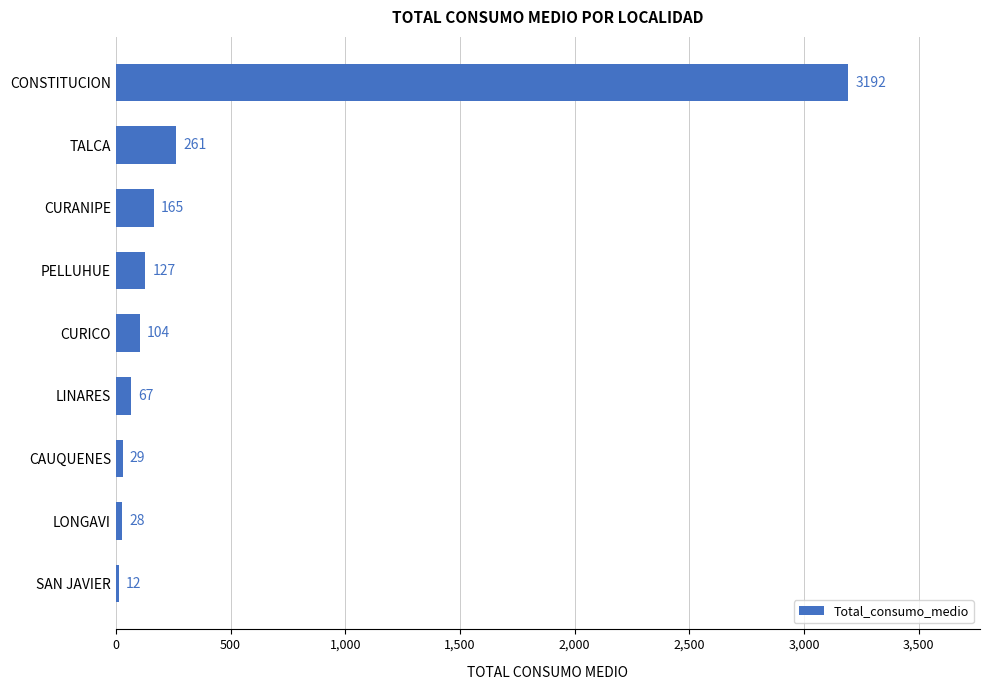

What is the label of the 5th bar from the bottom?

CURICO